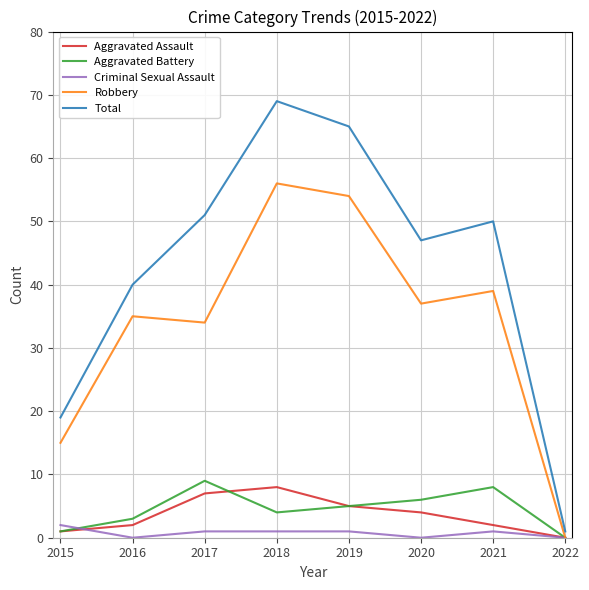

At which label does Robbery reach its minimum?

2022